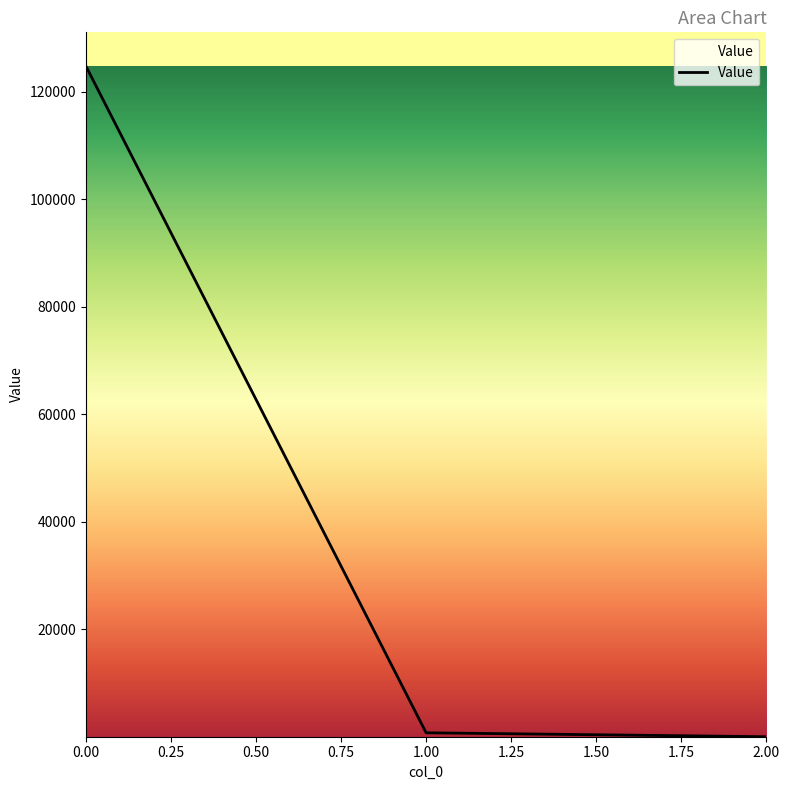

The chart shows a value of 223503.7 at 0.00. True or false?

False